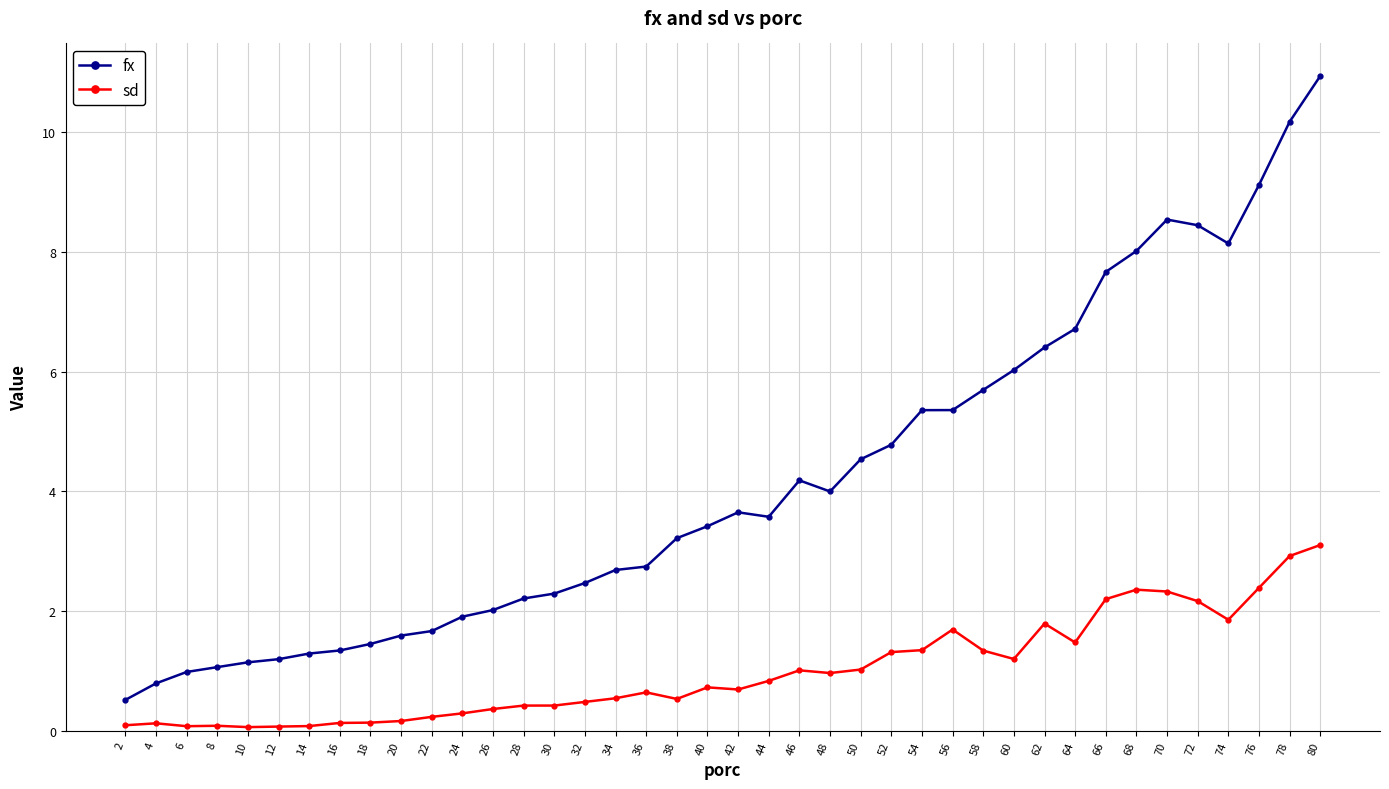

Does the chart display data point markers on the line(s)?

Yes